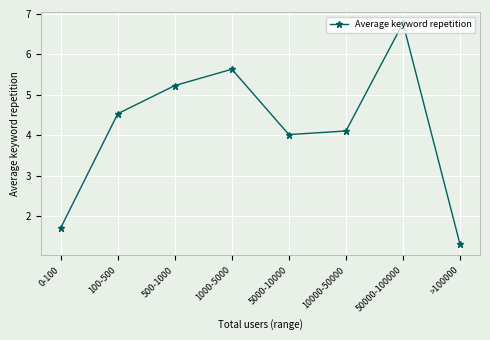

What is the ratio of the value at 0-100 to the value at >100000?

1.3